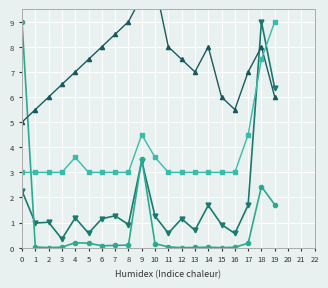

What are all the series names shown in the legend?

Altura Atual (m), Volume /1e6 m³, Height Trend, Risk Index